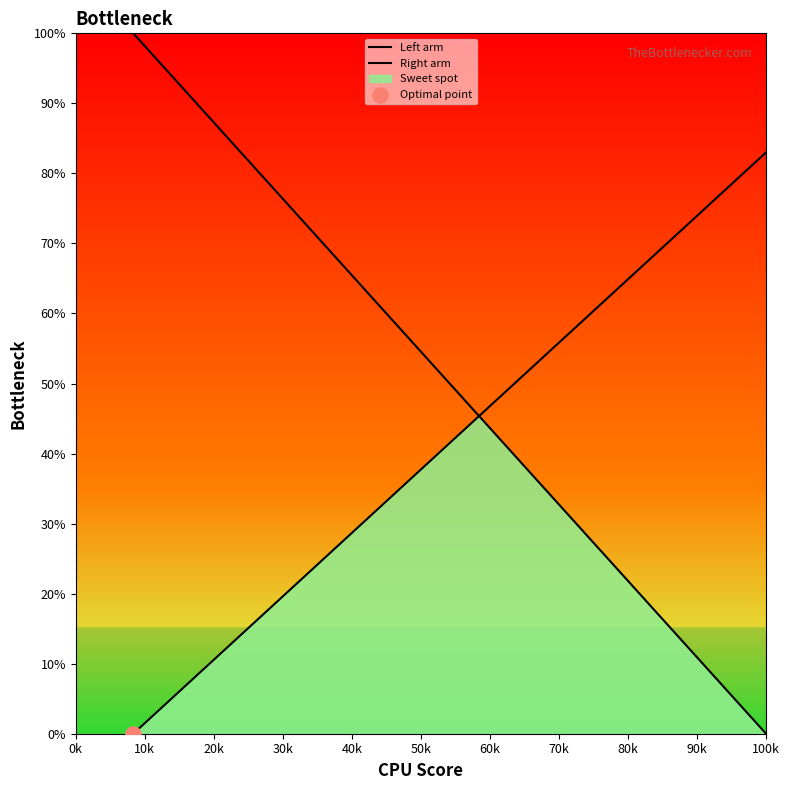

Which series has the widest spread of Y values?

Left arm